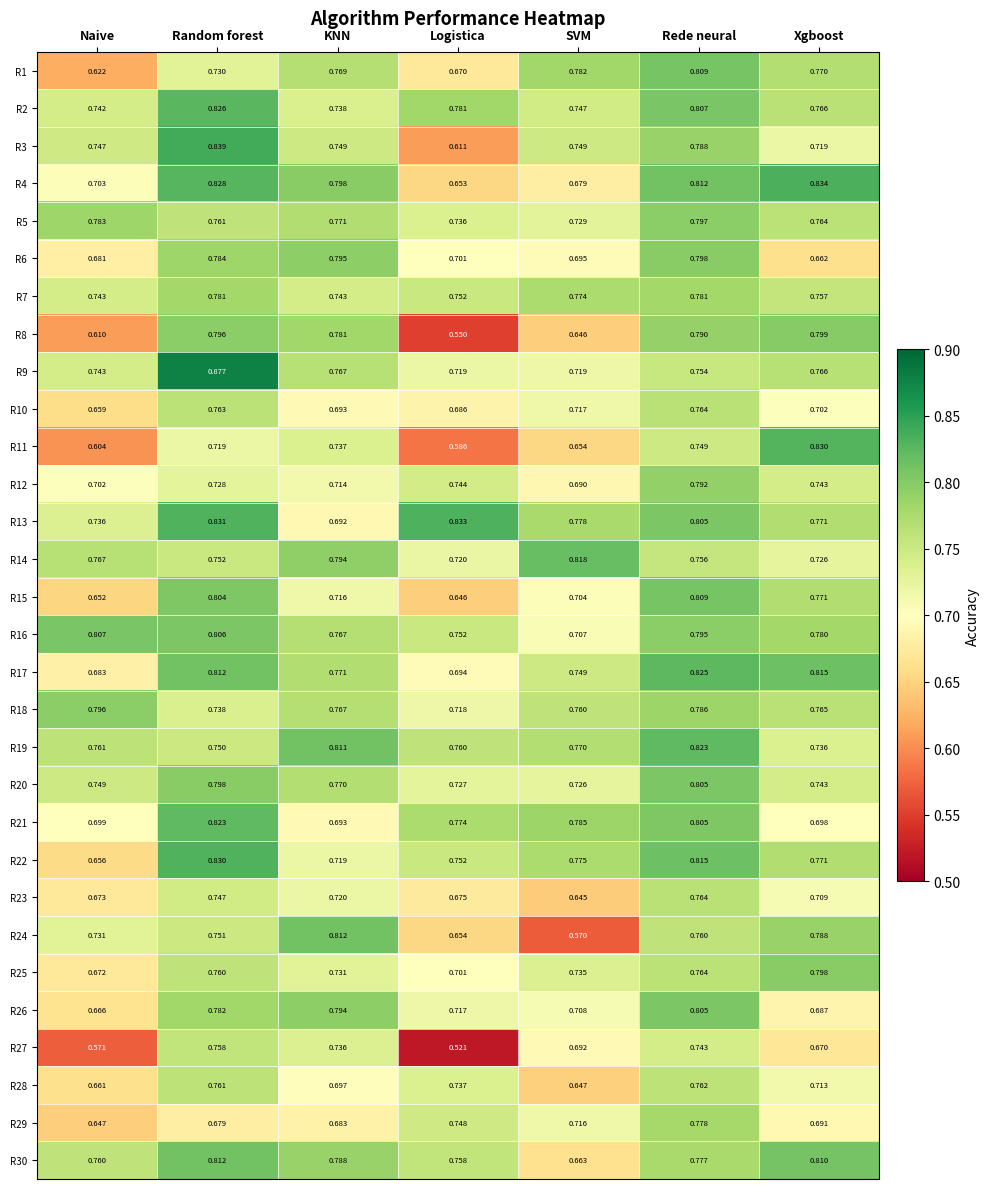

At which label does R3 reach its peak?

Random forest